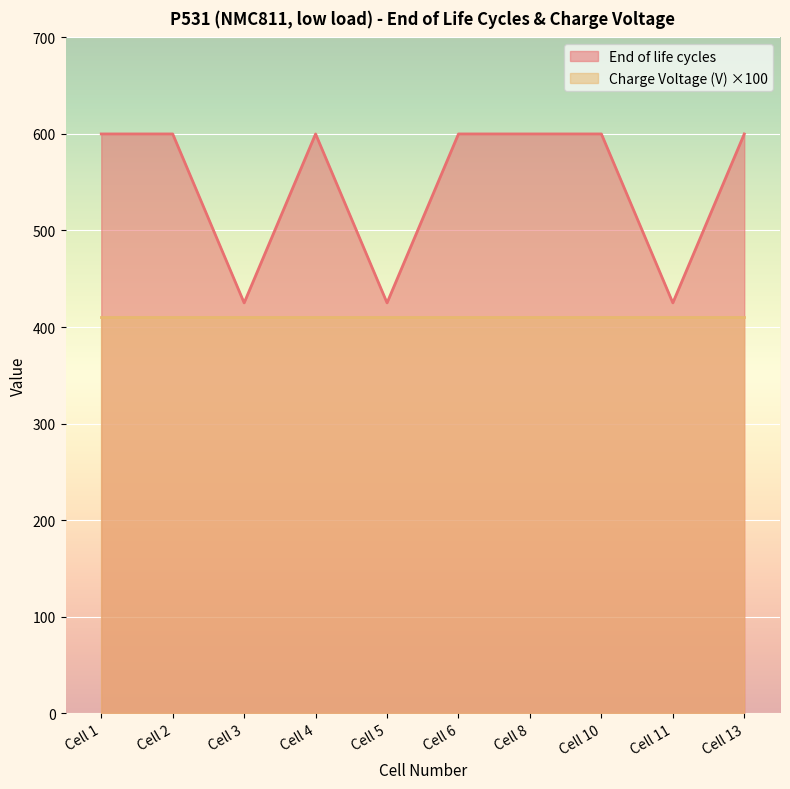

Approximately how many times larger is the value at Cell 3 compared to Cell 13?

0.7